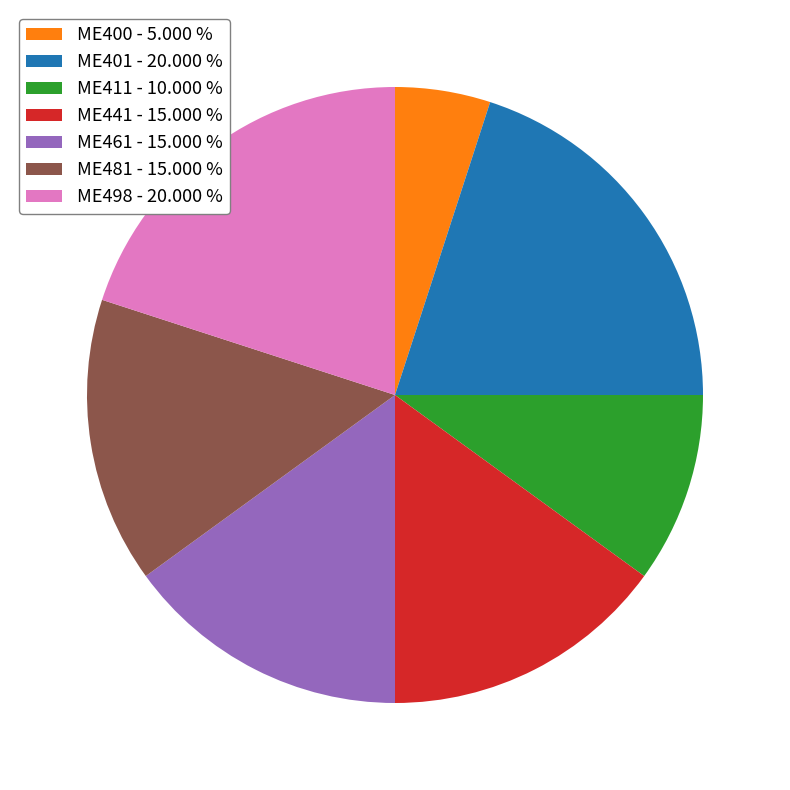

Approximately how many times larger is the value at ME461 compared to ME400?

3.0